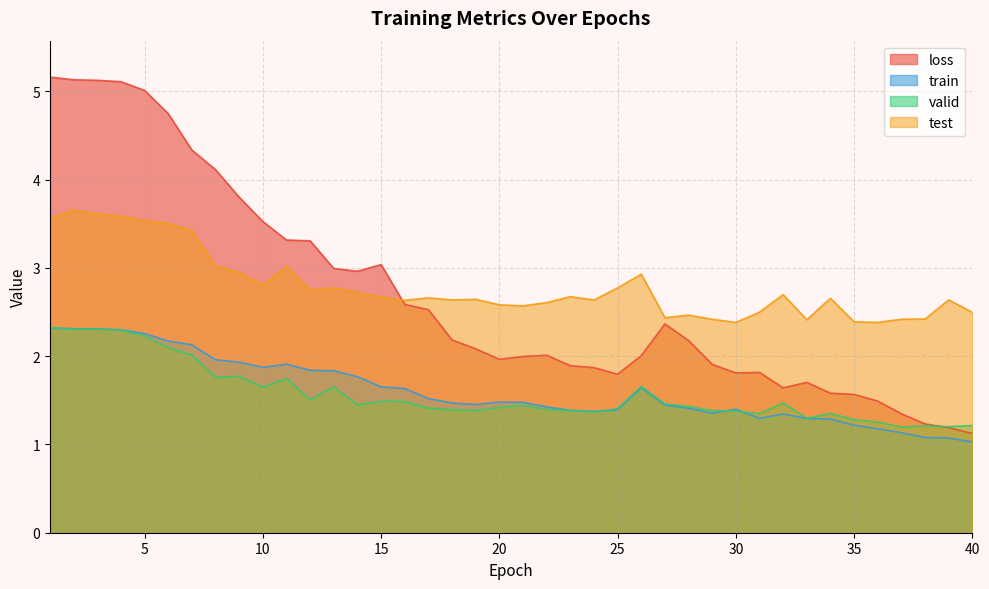

True or false: test has more than 1 interior local peaks.

True